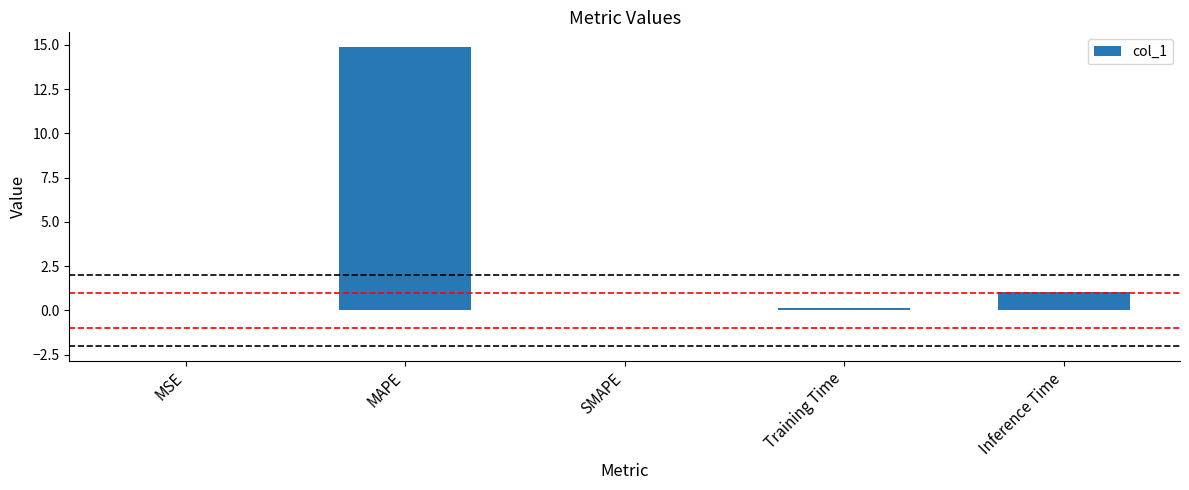

Count the number of categories in the chart.

5